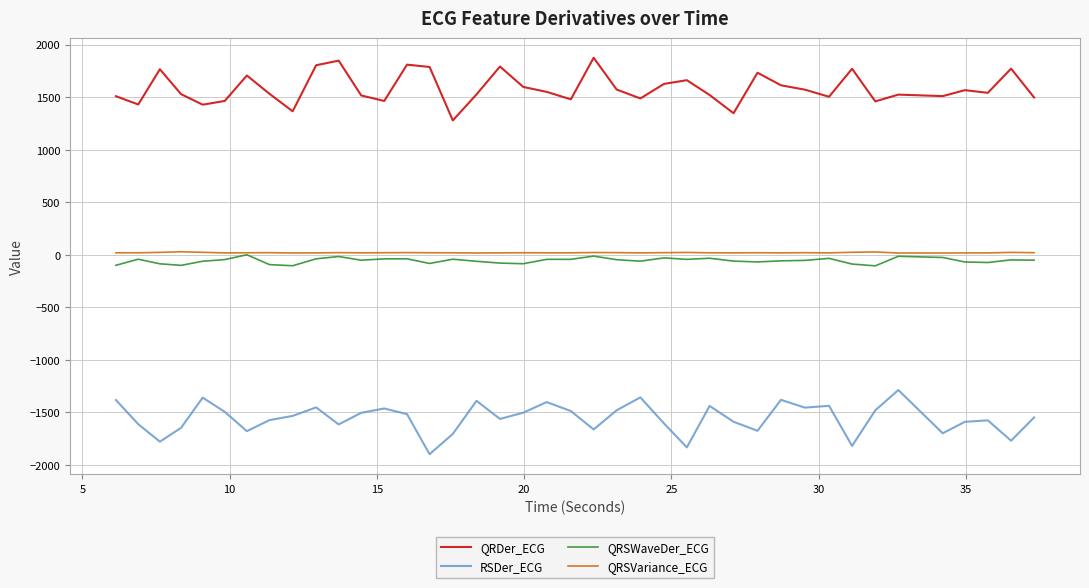

What is the maximum value for QRDer_ECG?

1874.0